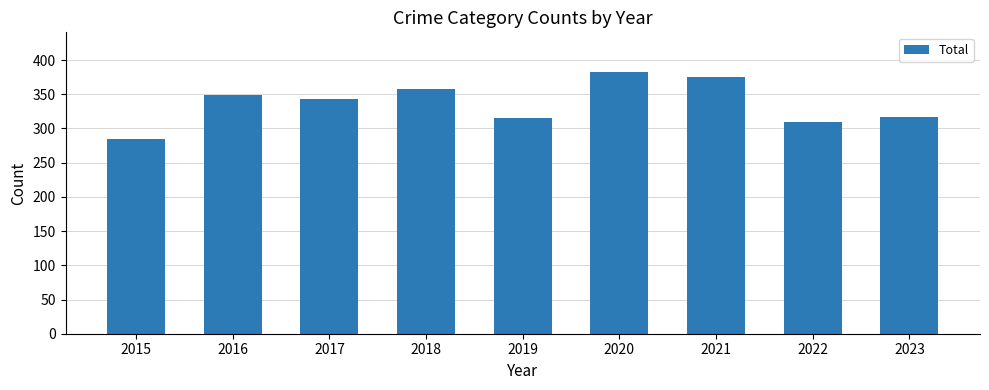

Which has a higher value, 2015 or 2021?

2021